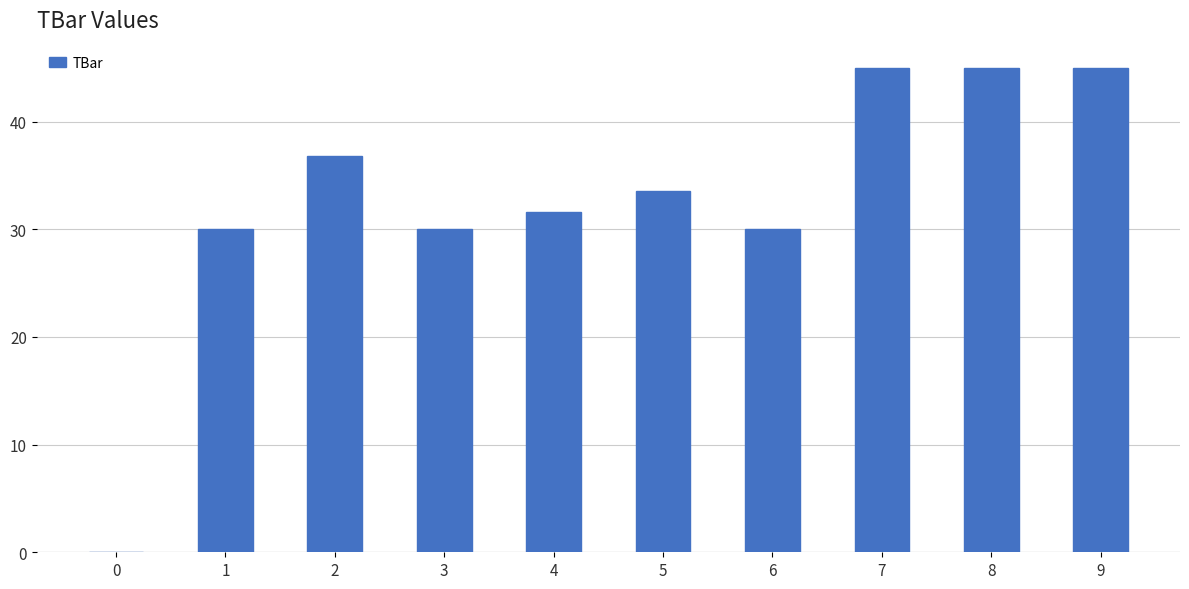

What is the approximate value at 9?

45.0